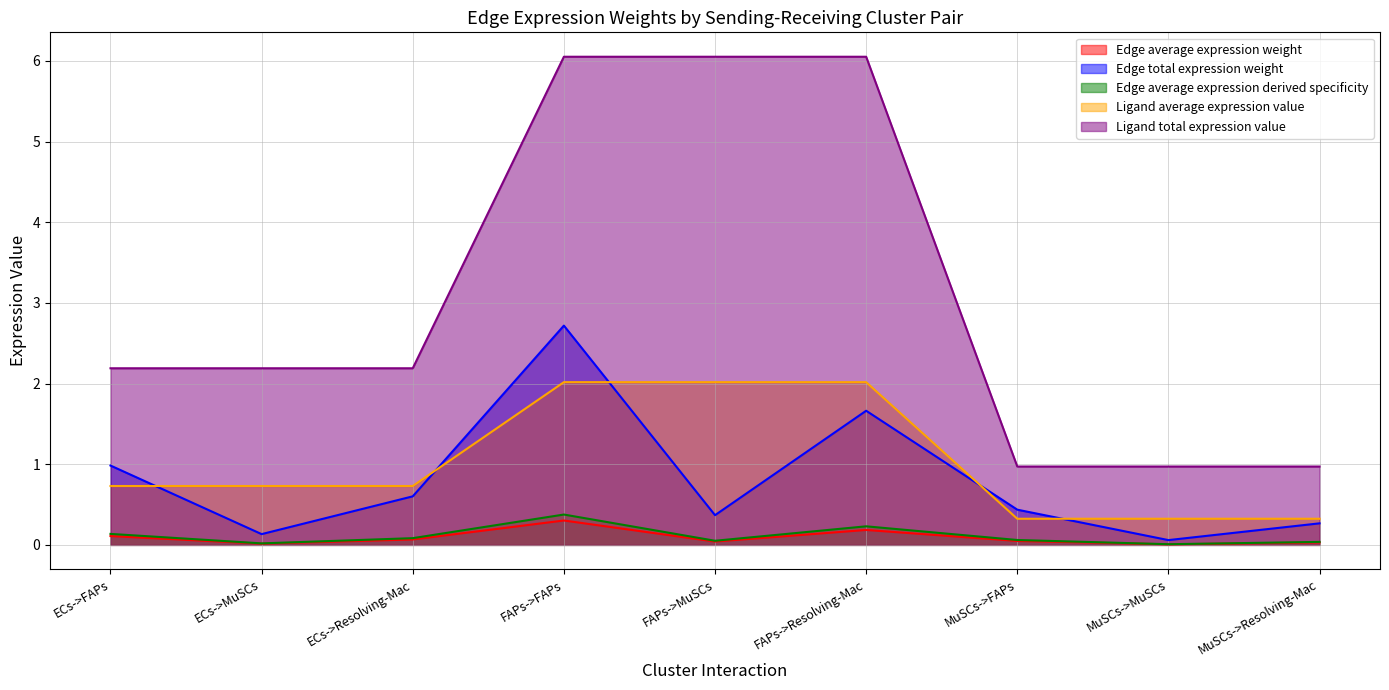

What position from the right is FAPs->MuSCs?

5